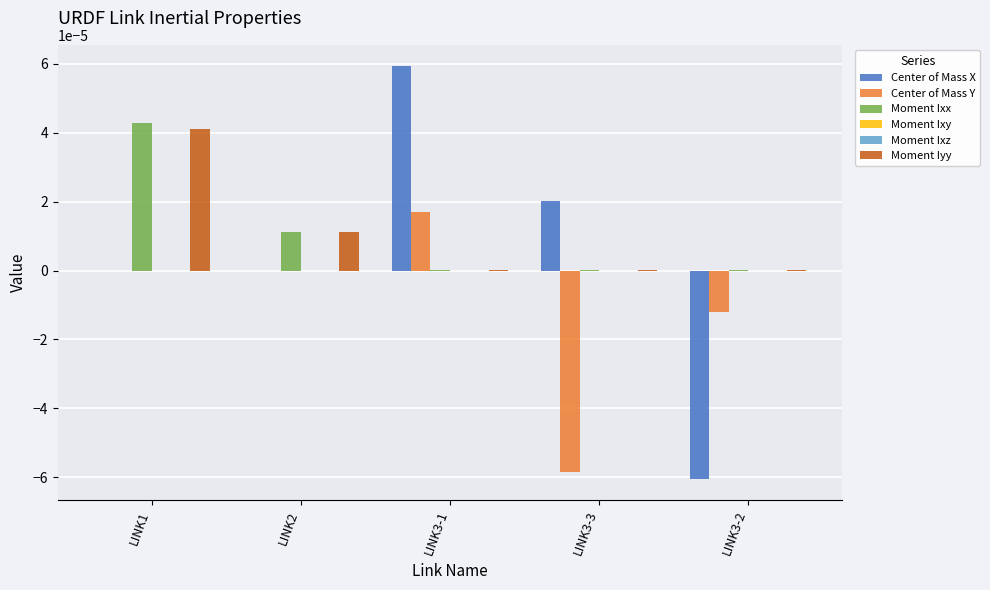

The value of Moment Ixx at LINK1 is 0.0. True or false?

True